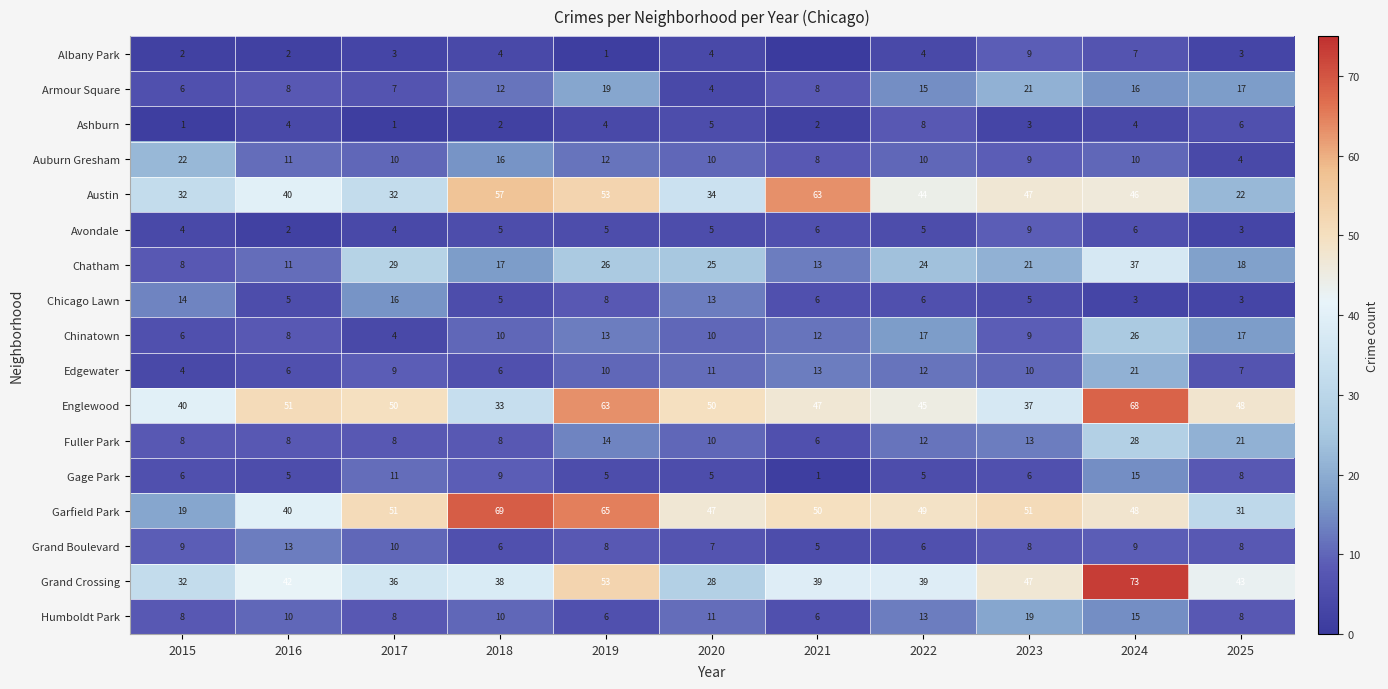

The value of Auburn Gresham at 2025 is 1. True or false?

False